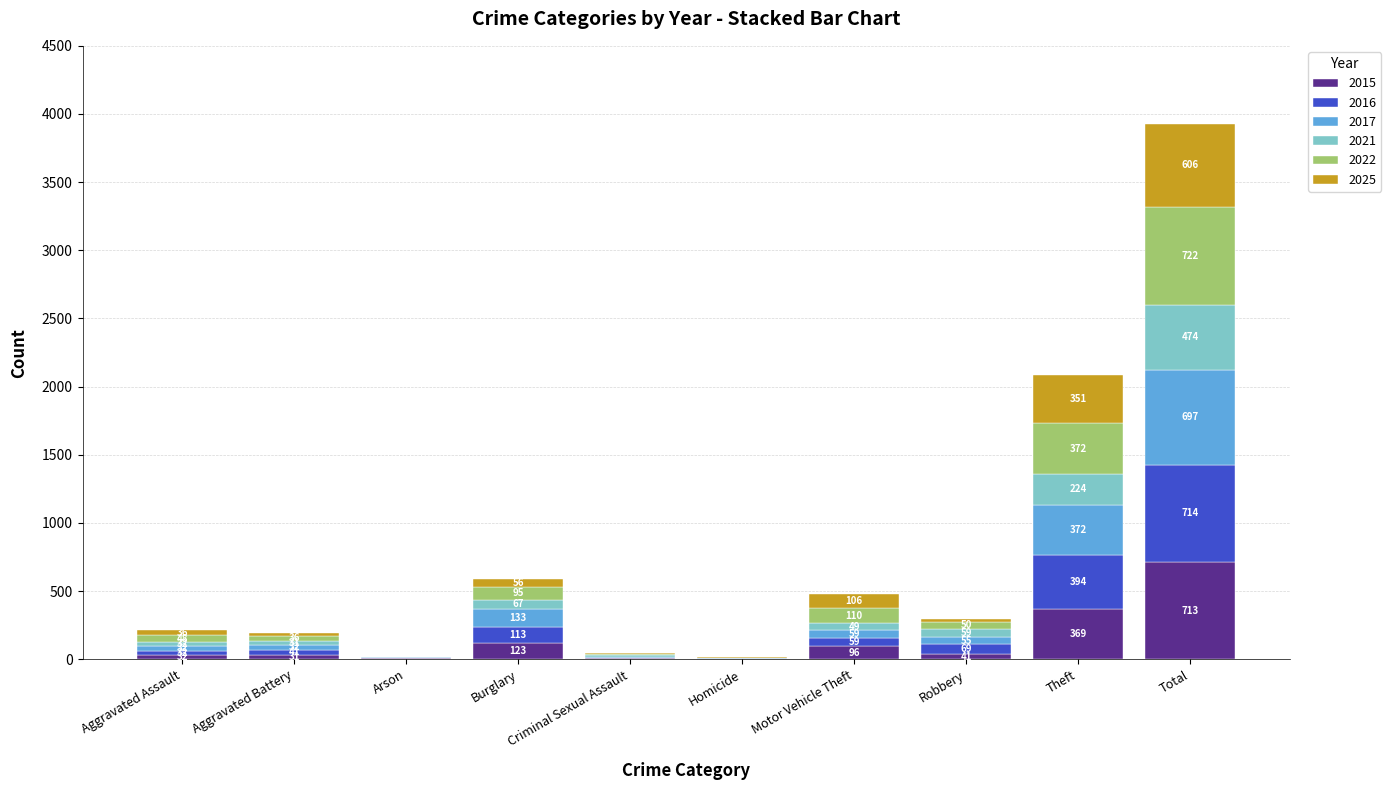

What is the maximum value for 2015?

713